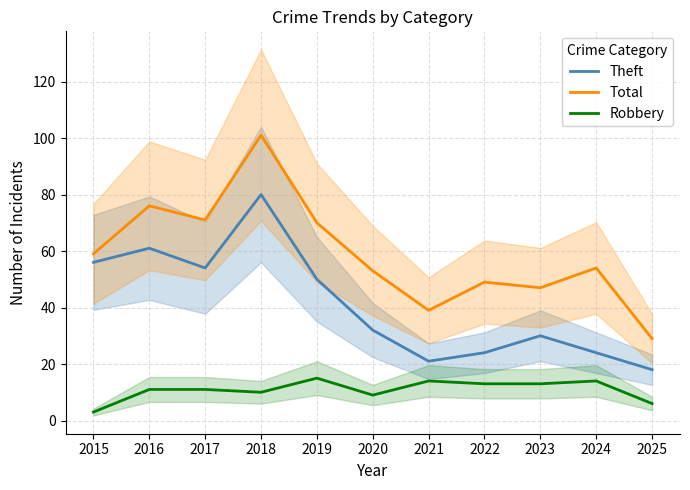

Which category has the lowest value in the Theft series?

2025